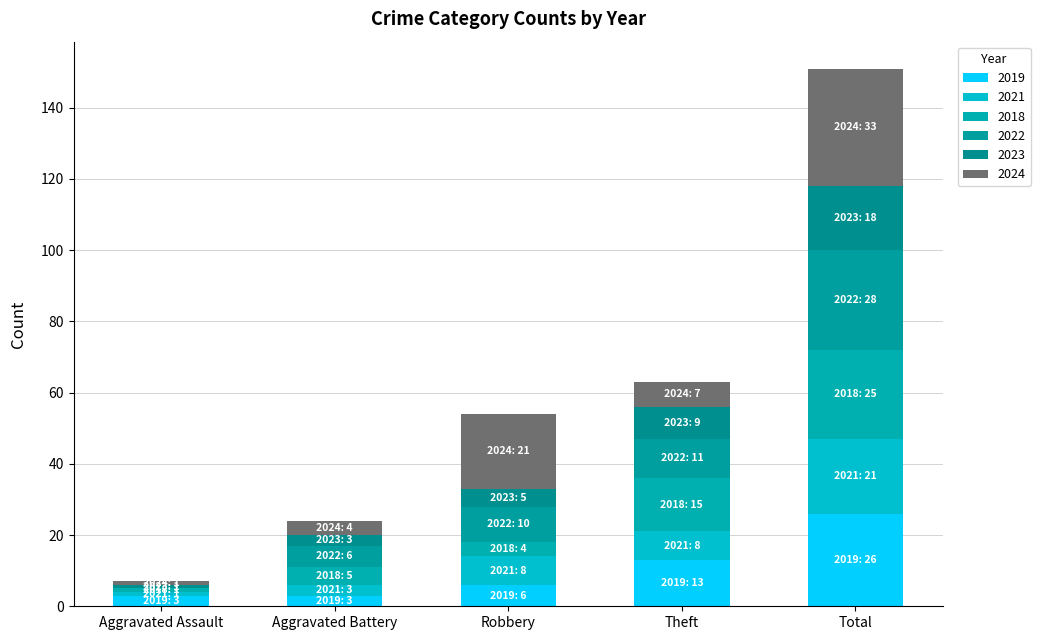

Are the bars horizontal?

No